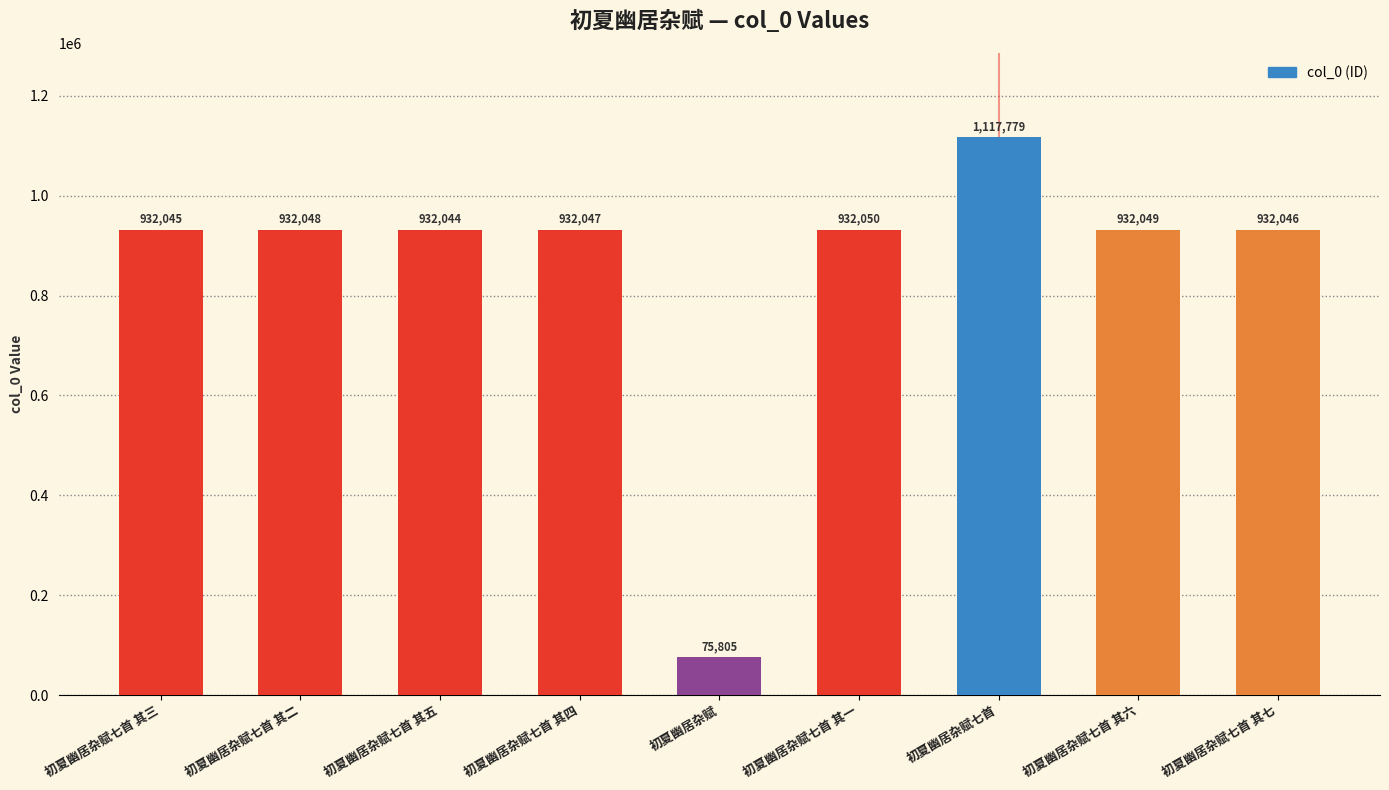

What is the greatest value displayed?

1117779